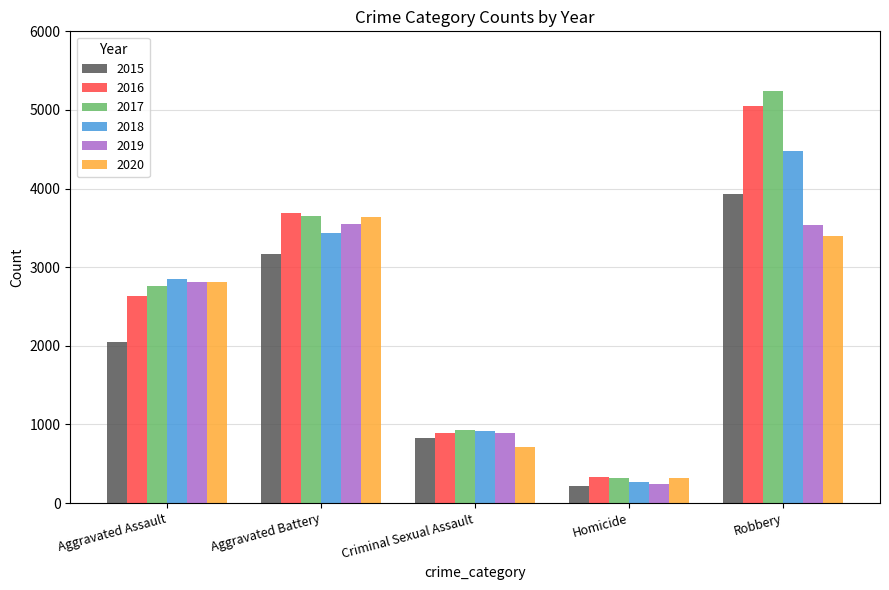

Does the chart contain any negative values?

No